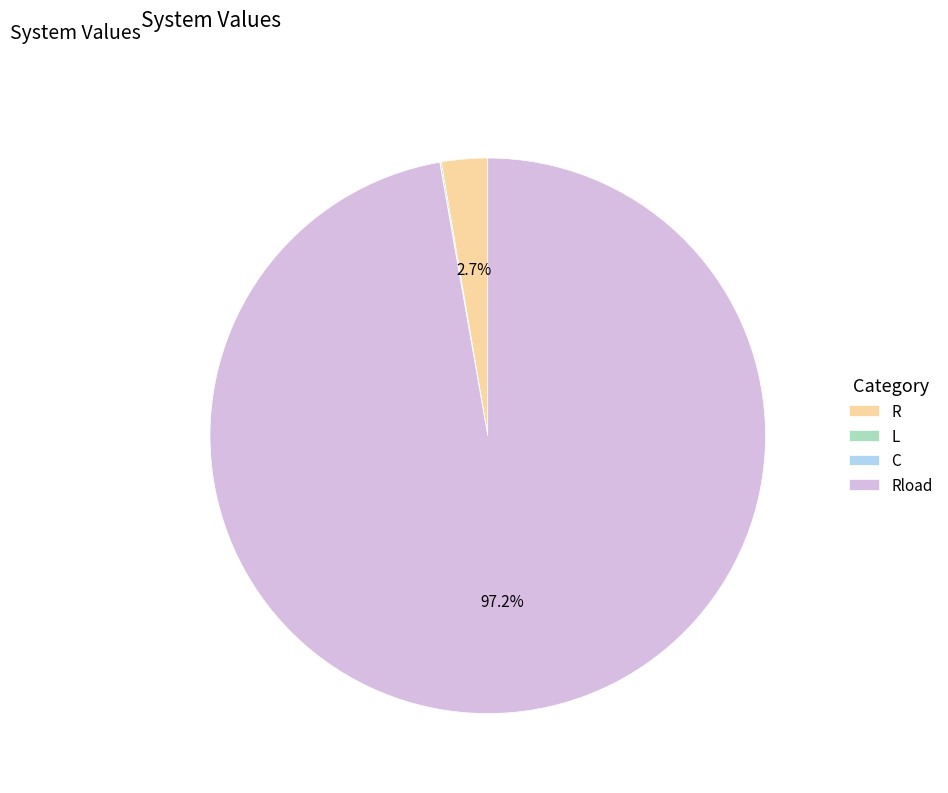

To the nearest percent, what is the average slice percentage?

25%